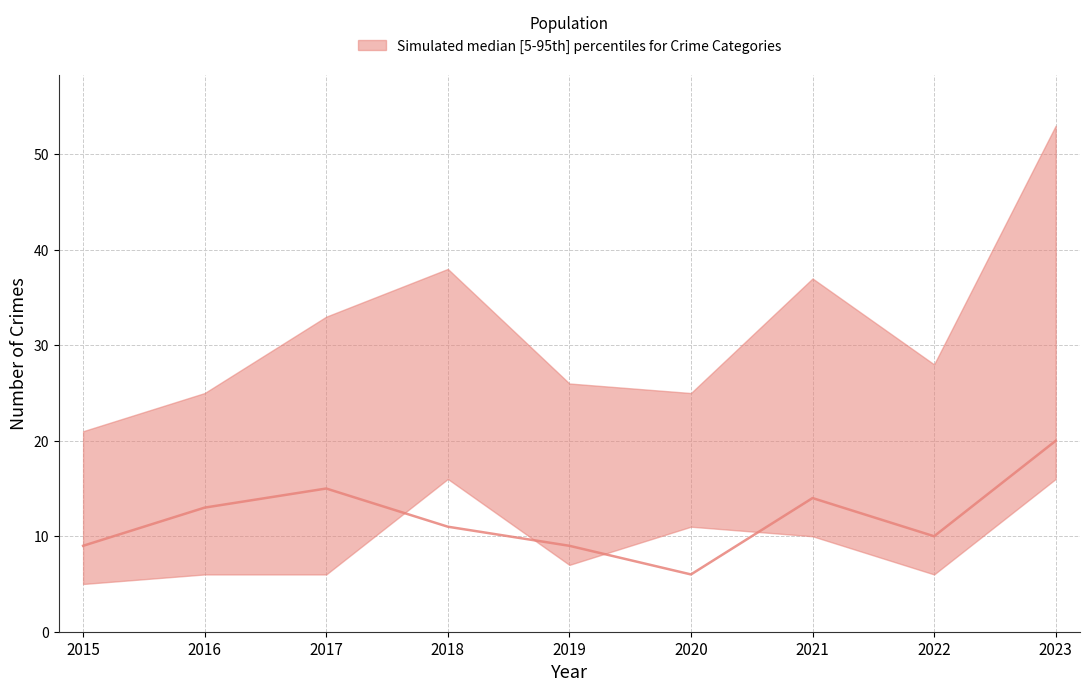

What is the average value?

12